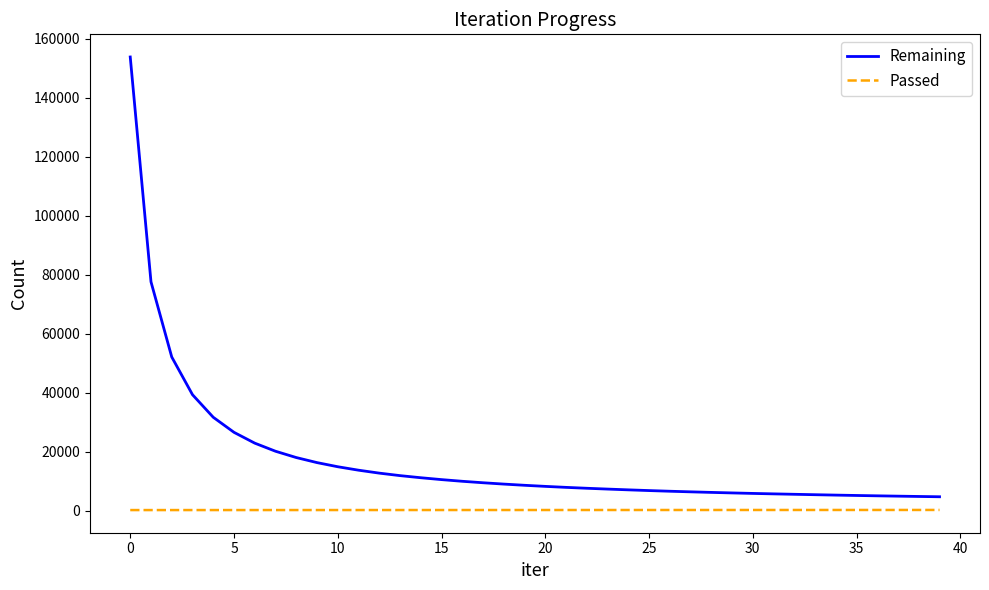

At how many categories does at least one series exceed 48113?

3